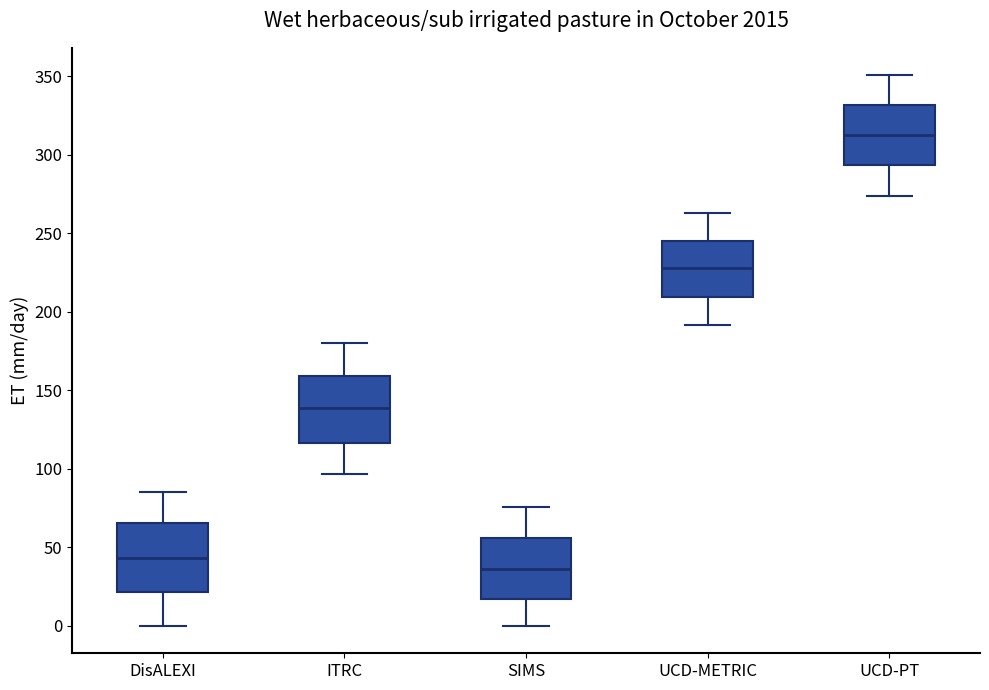

Where does the median line of the box for ITRC sit on the y-axis? The values are not printed on the chart, so give them approximately, as read against the axis.

140